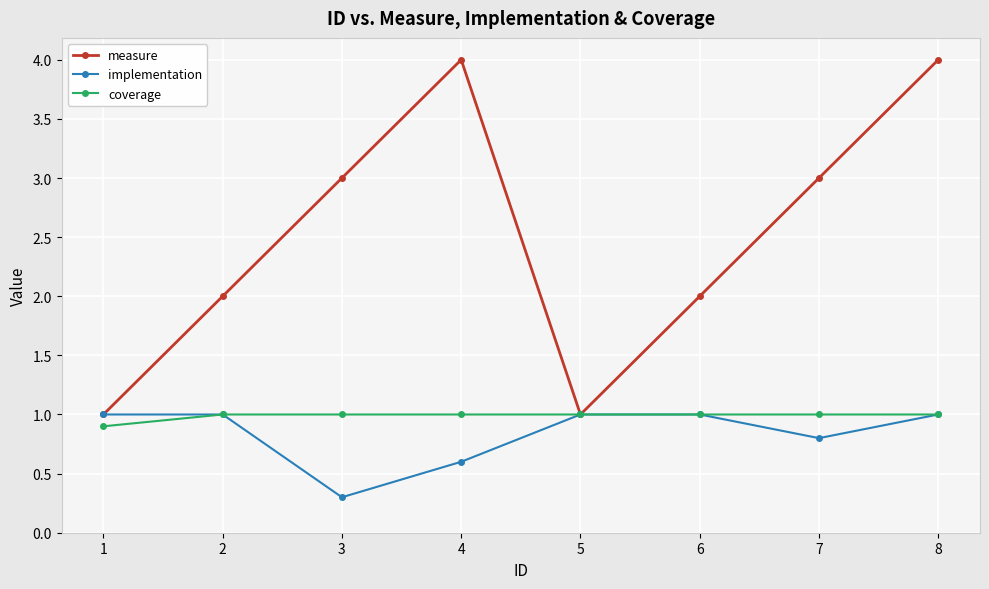

Reading left to right, transcribe all the data shown in this chart.

measure: 1=1.0	2=2.0	3=3.0	4=4.0	5=1.0	6=2.0	7=3.0	8=4.0
implementation: 1=1.0	2=1.0	3=0.3	4=0.6	5=1.0	6=1.0	7=0.8	8=1.0
coverage: 1=0.9	2=1.0	3=1.0	4=1.0	5=1.0	6=1.0	7=1.0	8=1.0